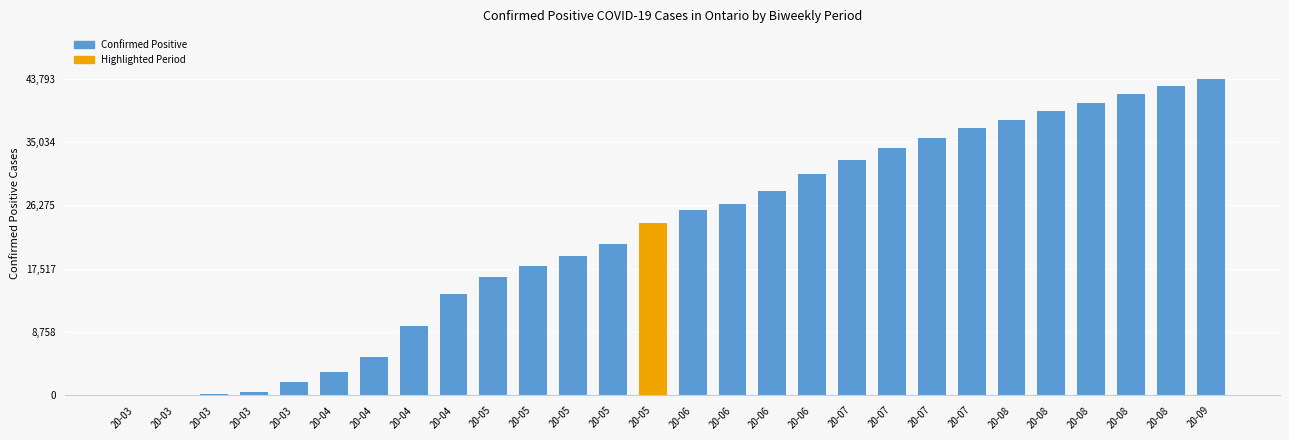

Are the bars horizontal?

No